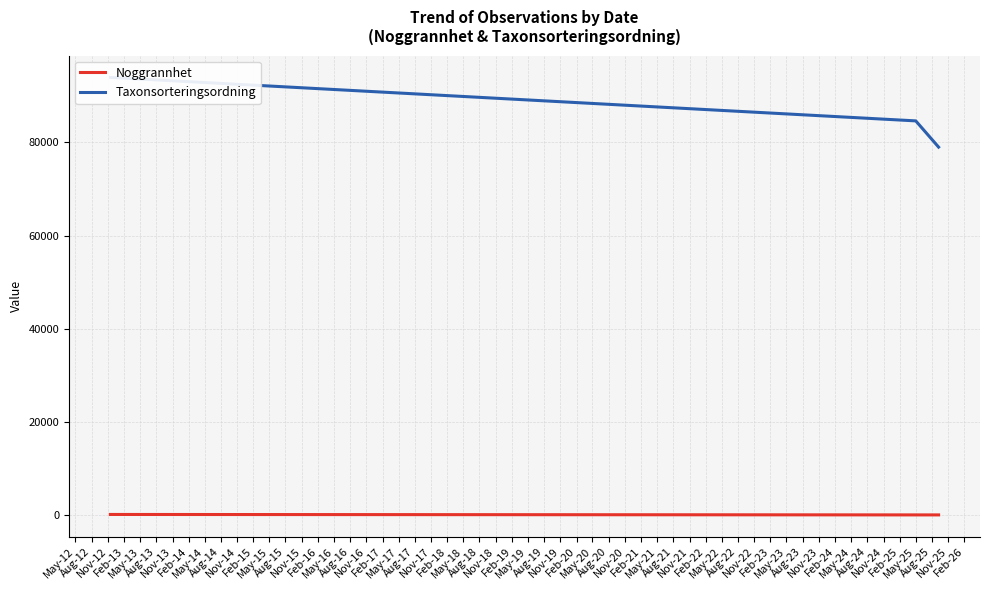

Is it true that Noggrannhet equals 8.8 at Nov-12?

False